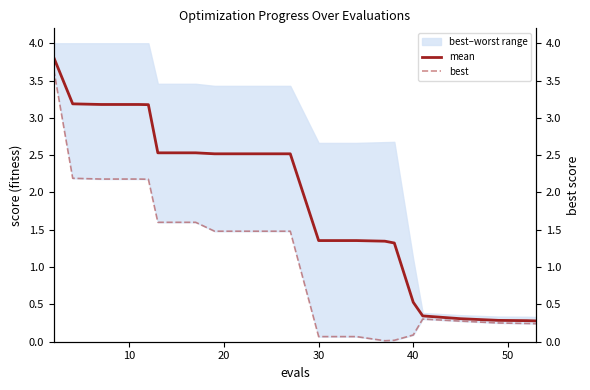

The mean series shows 3.7 at 8. True or false?

False